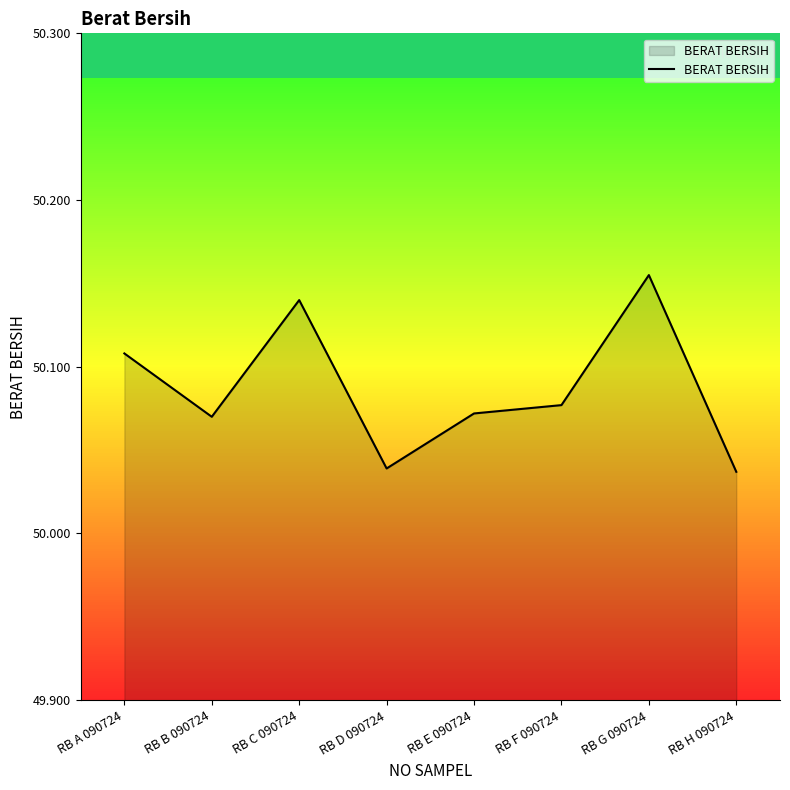

Approximately how many times larger is the value at RB F 090724 compared to RB C 090724?

1.0